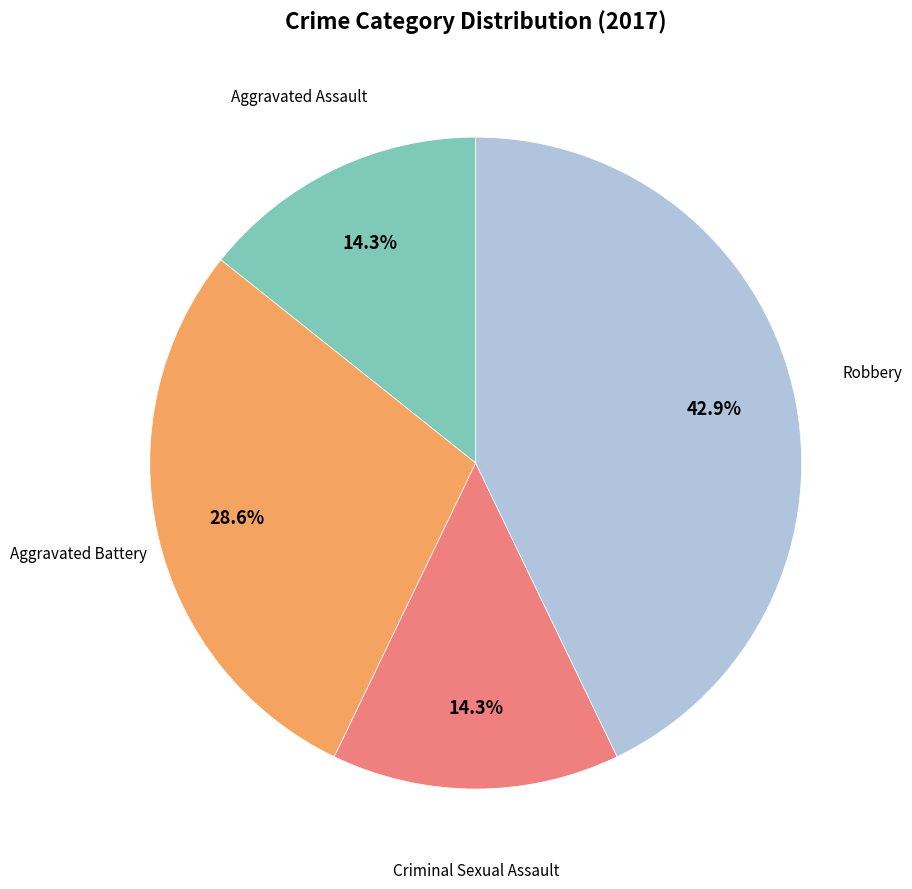

Is there a majority slice in this chart?

No